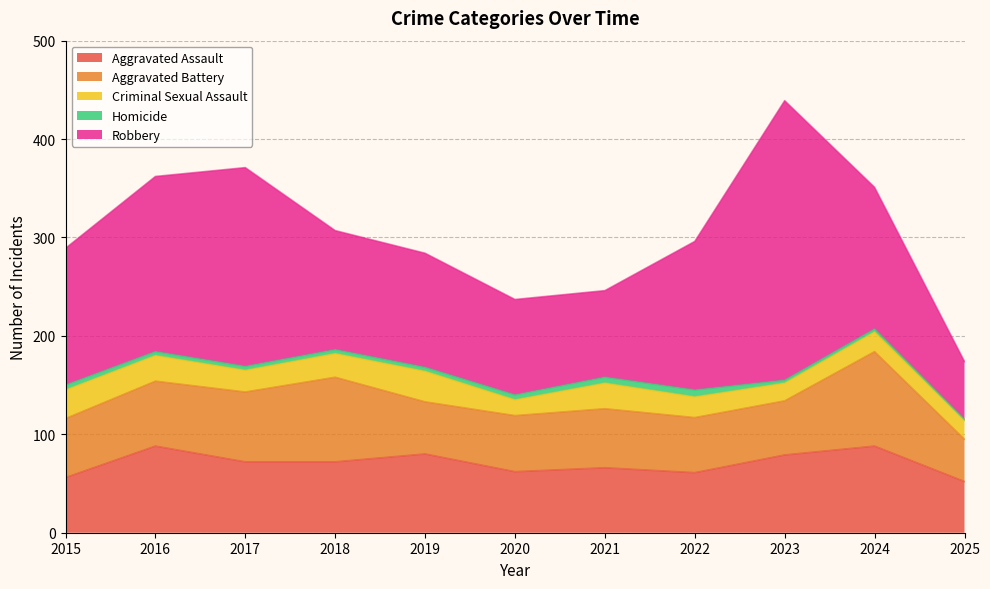

What is the value of the Aggravated Battery point at the 8th from the left?

56